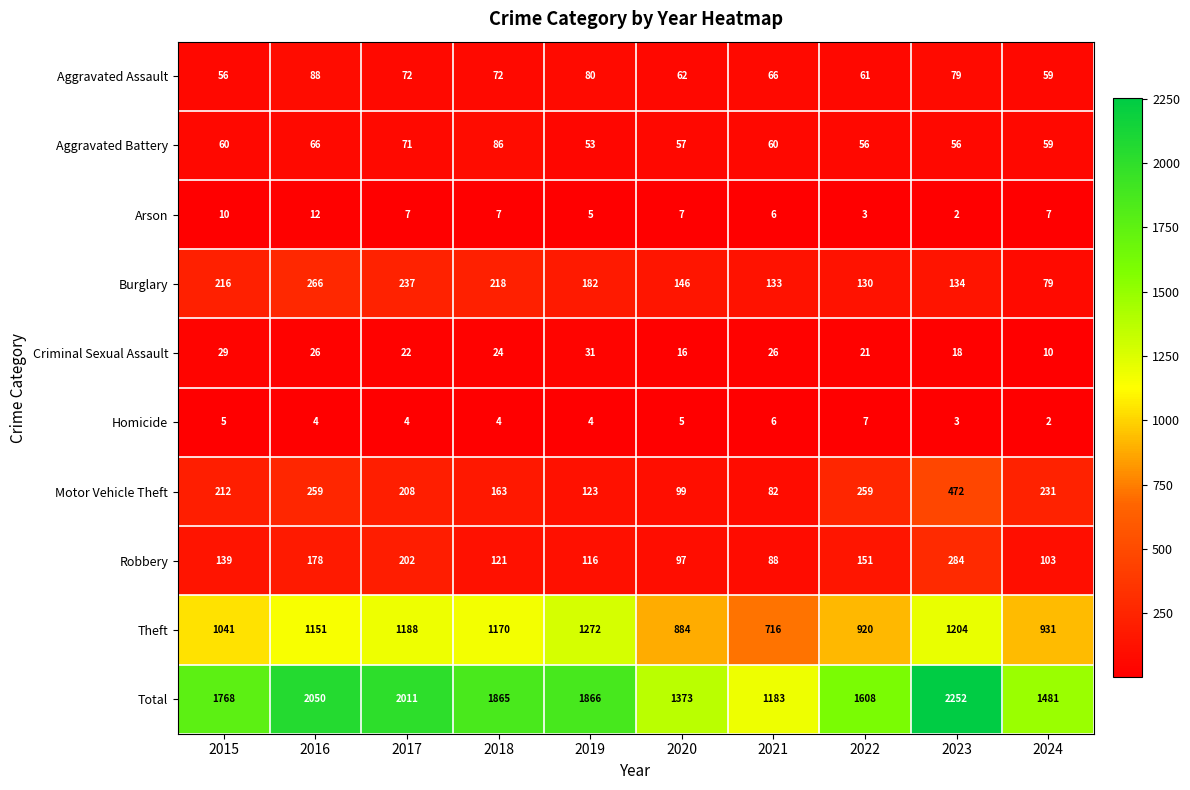

What is the total value across all series at 2022?

3216